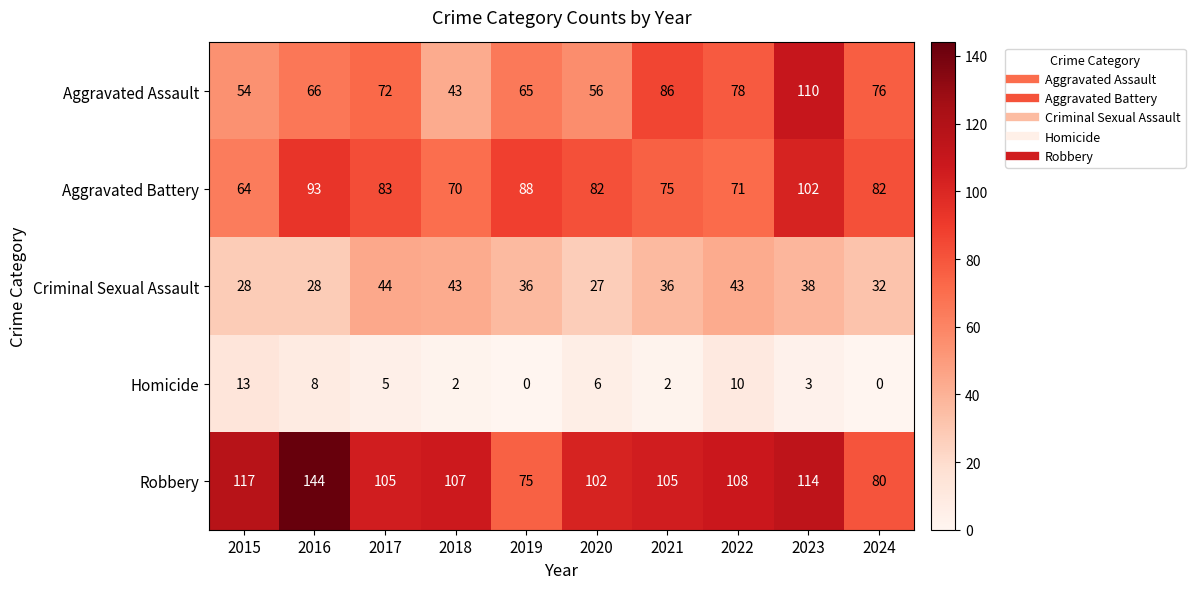

At how many categories does at least one series exceed 80?

10